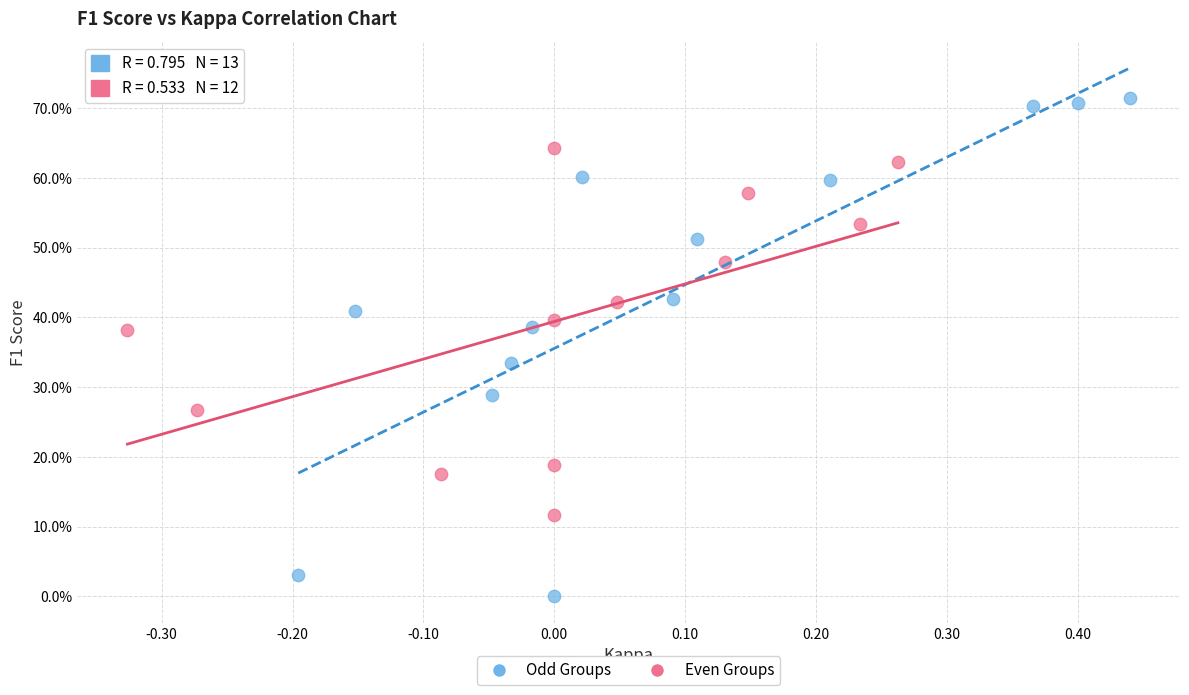

Which series reaches the minimum Y coordinate?

Odd Groups